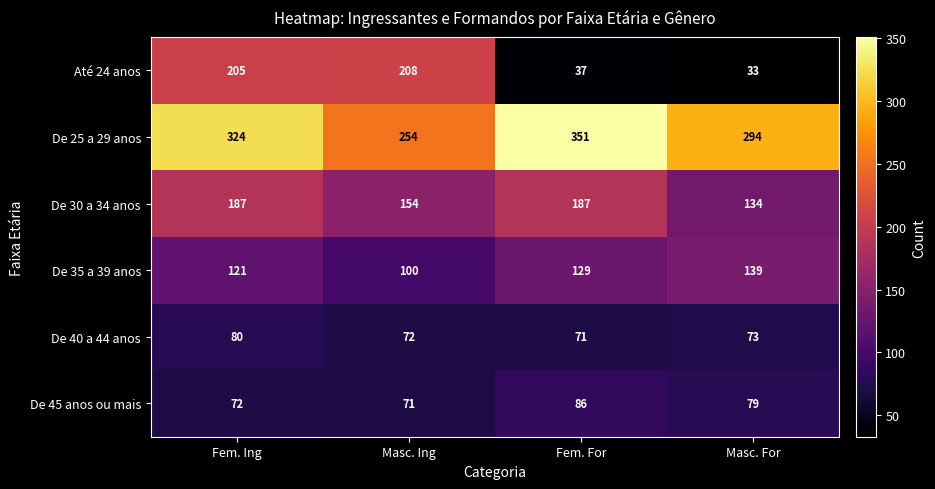

At Masc. Ing, list the series in order from largest to smallest.

De 25 a 29 anos, Até 24 anos, De 30 a 34 anos, De 35 a 39 anos, De 40 a 44 anos, De 45 anos ou mais